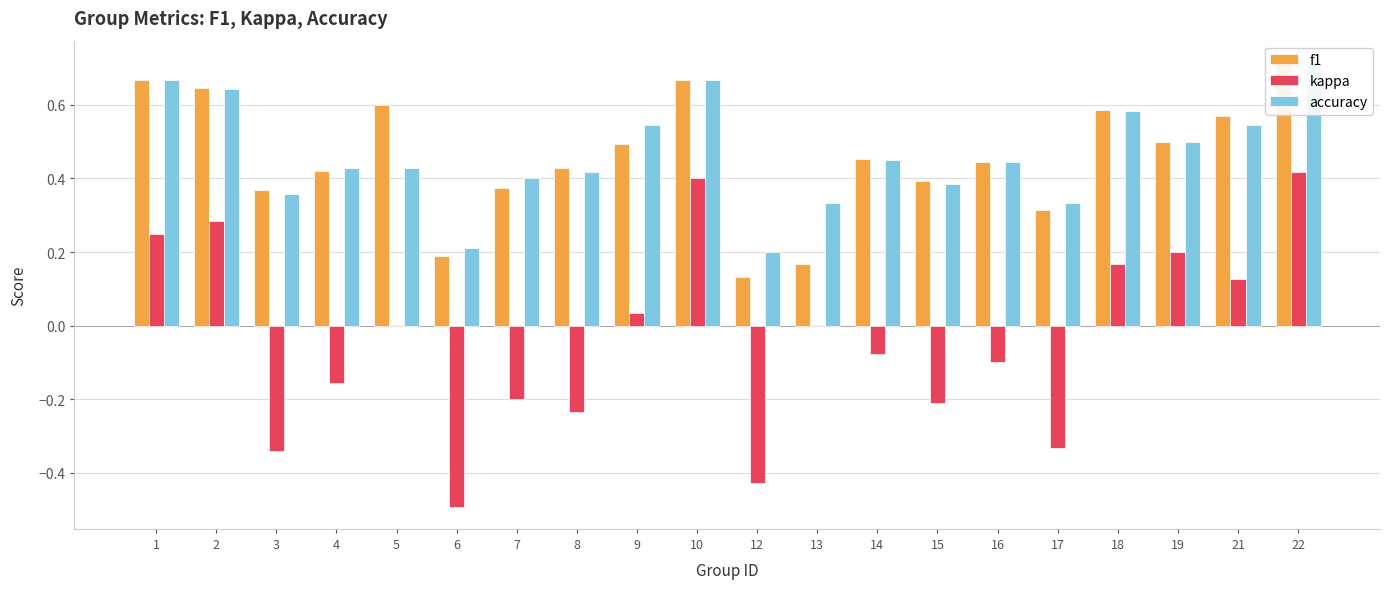

What is the value of the kappa bar at the 10th from the left?

0.4